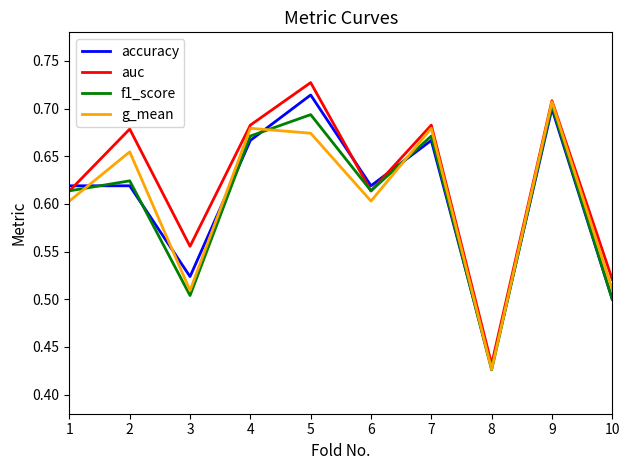

True or false: auc and accuracy intersect in this chart.

True